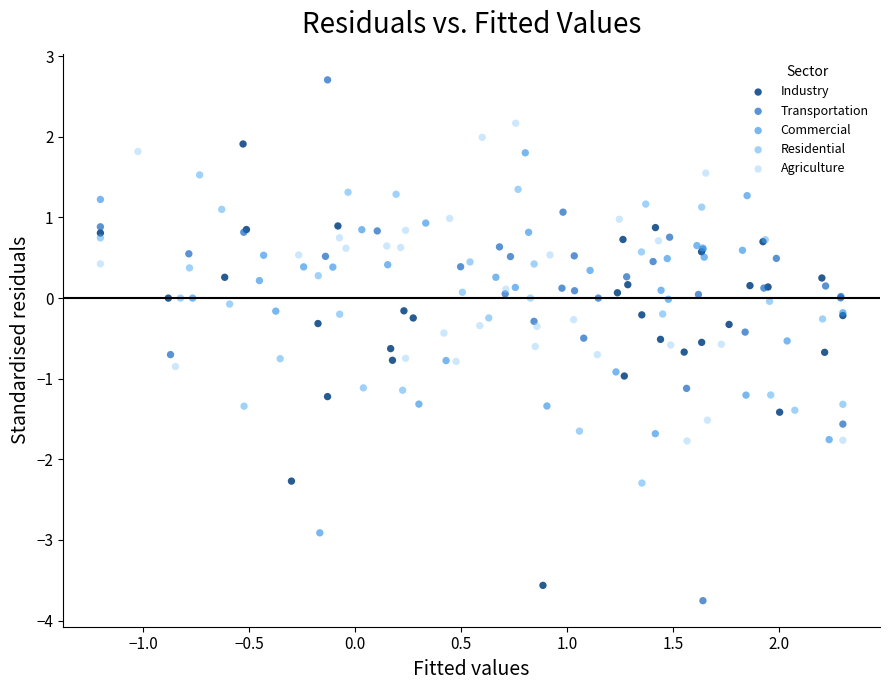

Which series has the widest spread of Y values?

Transportation